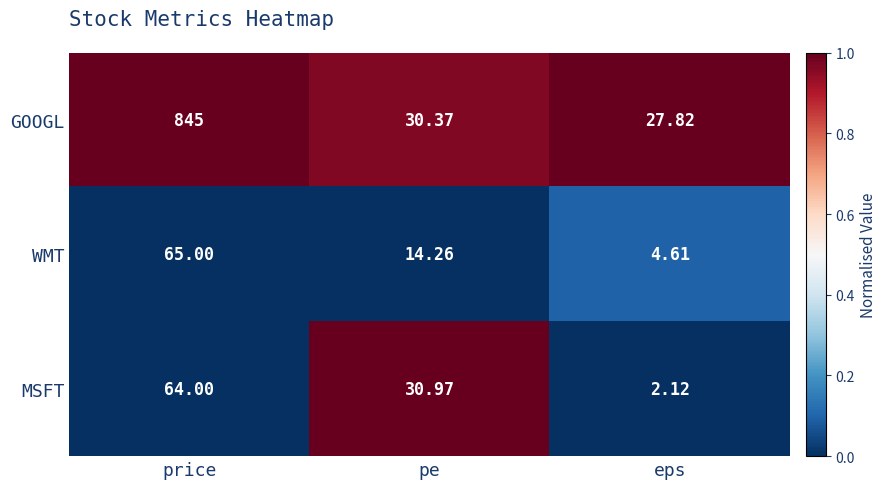

How many distinct data groups are displayed?

3